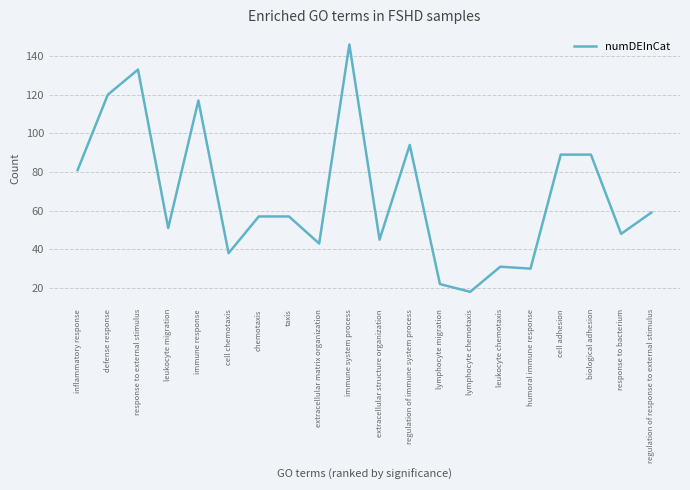

True or false: the data shows 69 at extracellular structure organization.

False